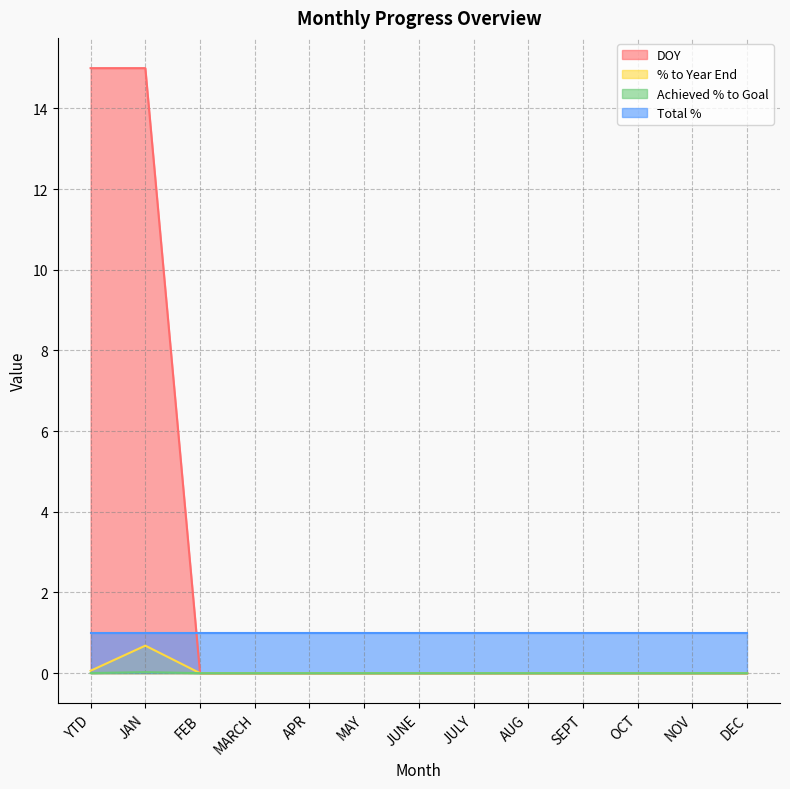

True or false: DOY and % to Year End intersect in this chart.

False